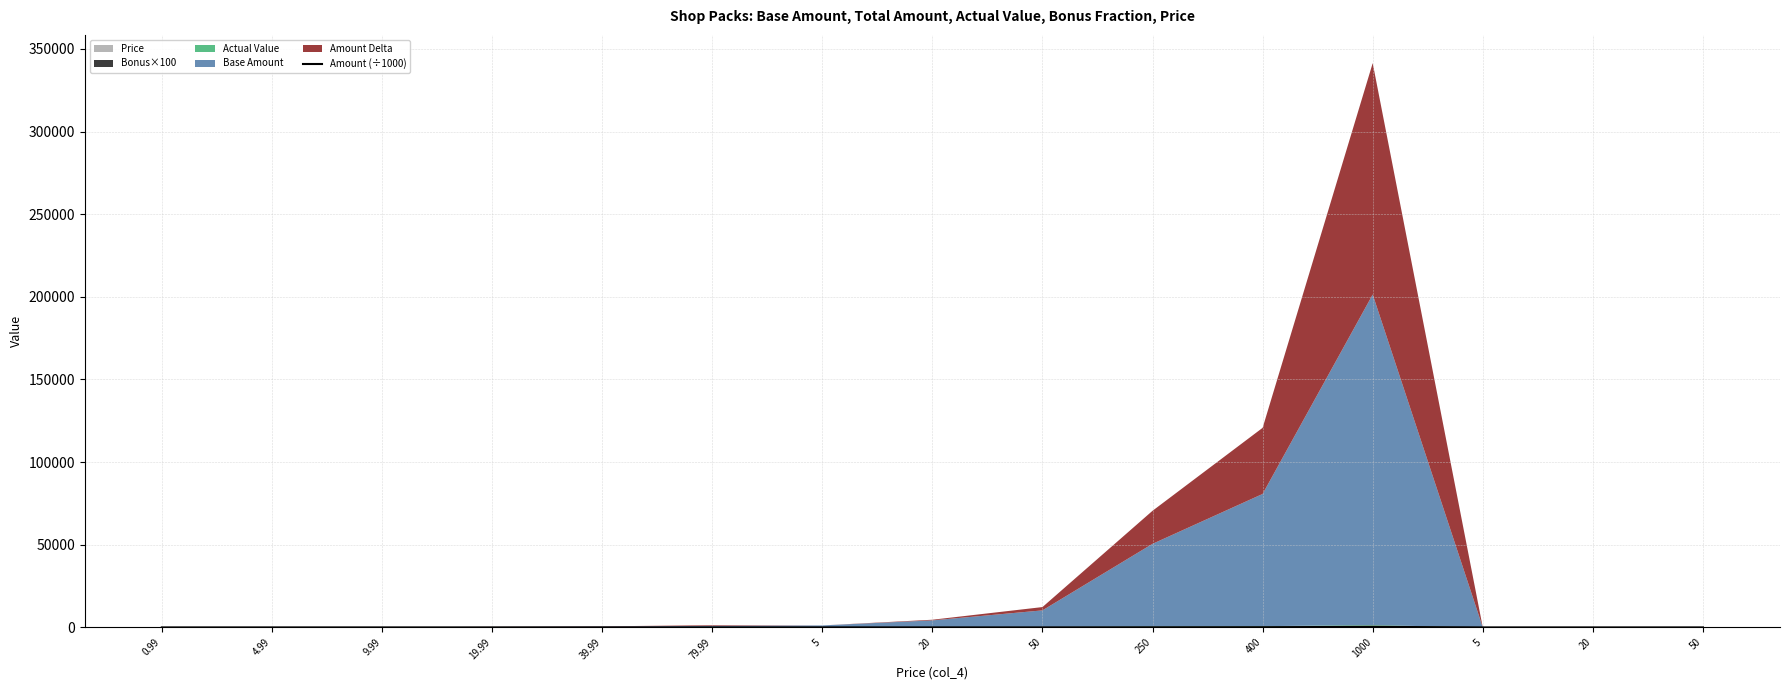

True or false: the data has more than 1 interior local peaks.

True